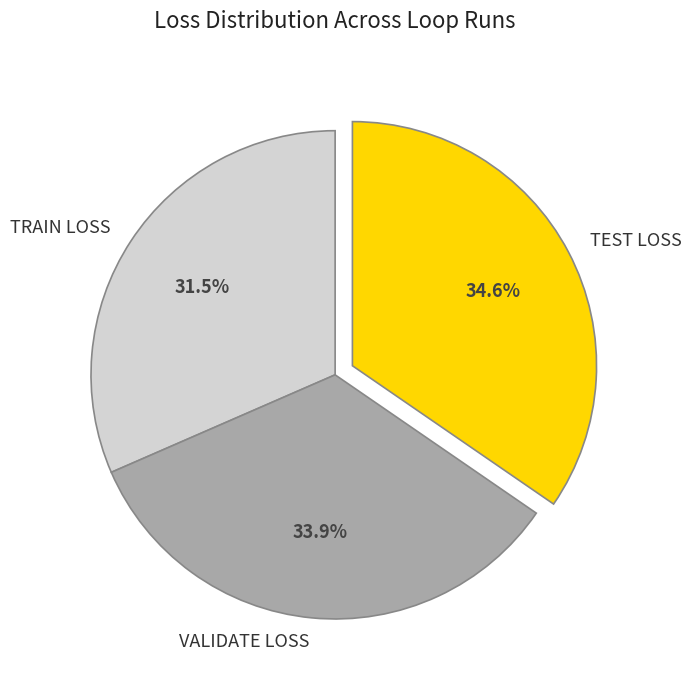

Is TEST LOSS the majority of the pie?

No